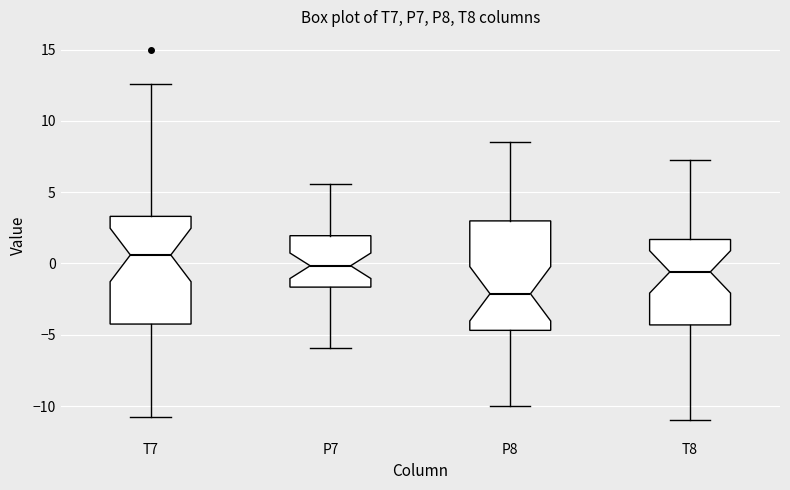

Which box has the highest median line?

T7